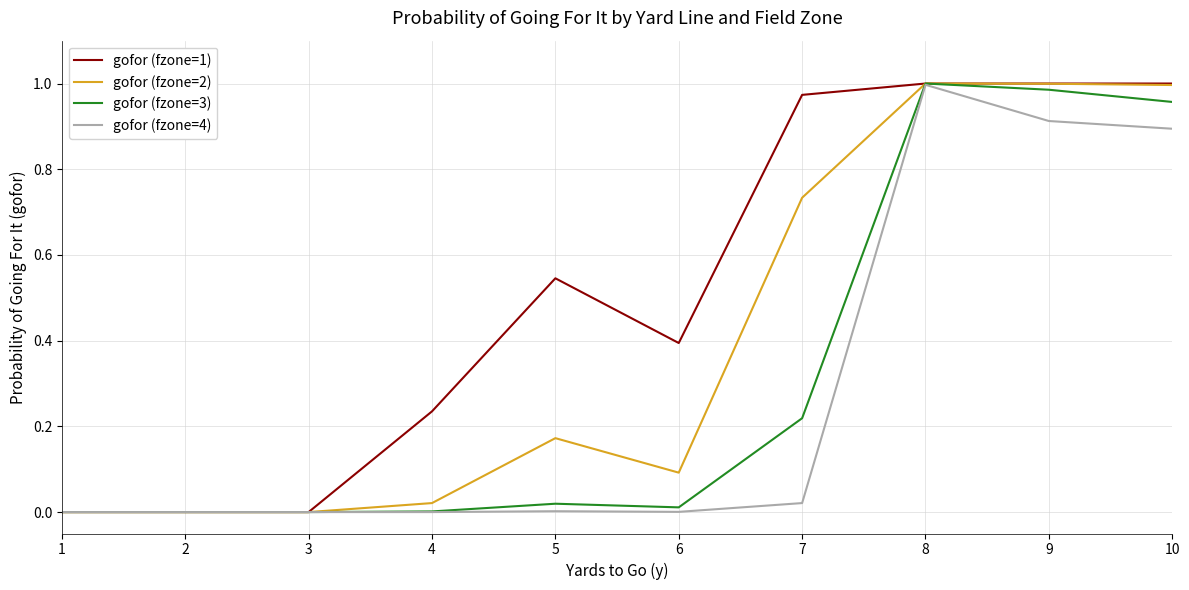

True or false: gofor (fzone=4) has a value of 0.0 at 2.

True